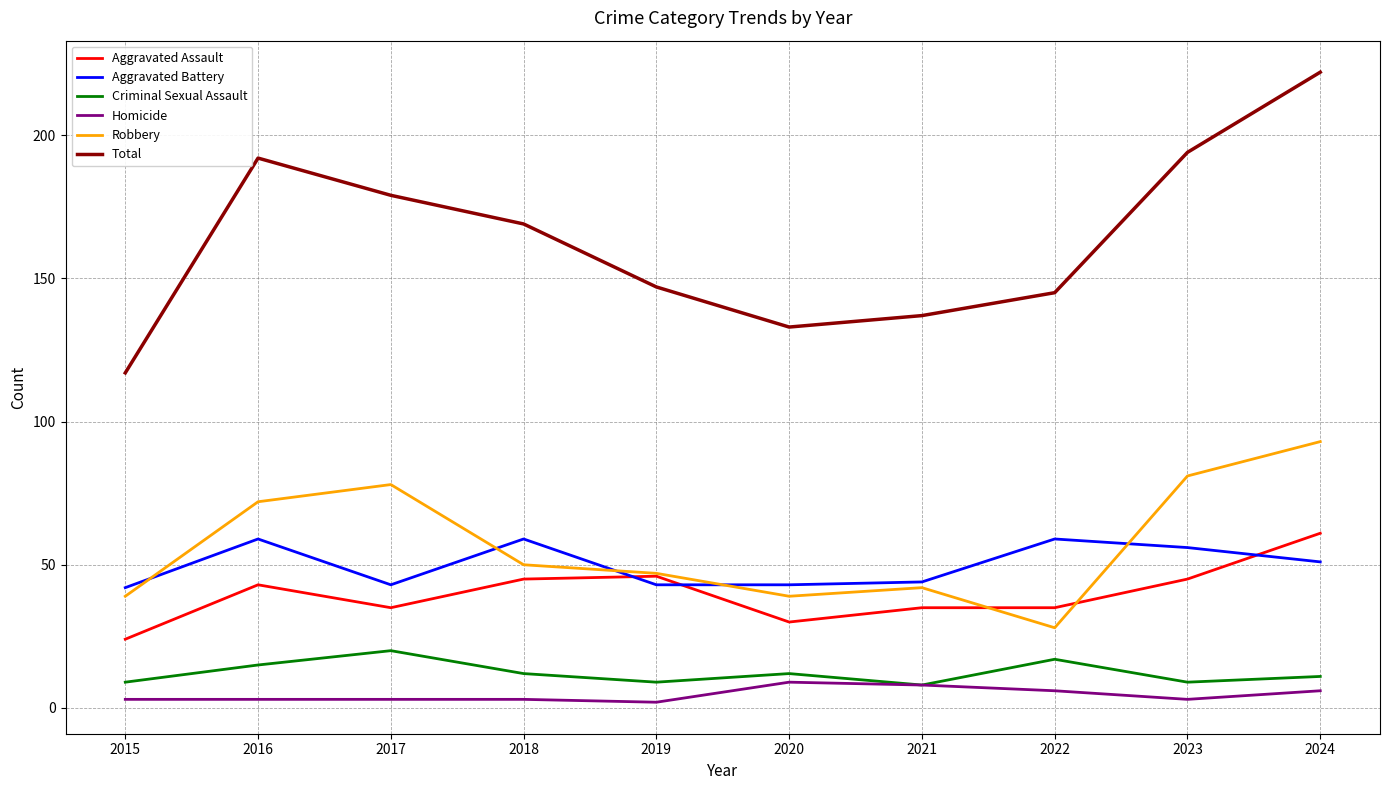

The Robbery series shows 156 at 2024. True or false?

False